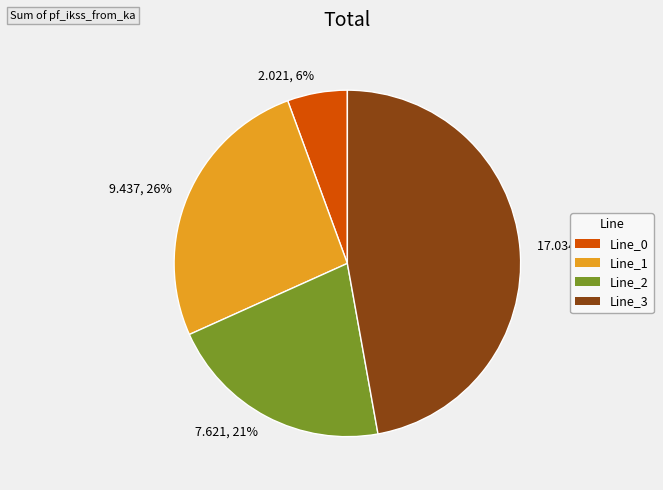

What is the ratio of the value at Line_1 to the value at Line_2?

1.2